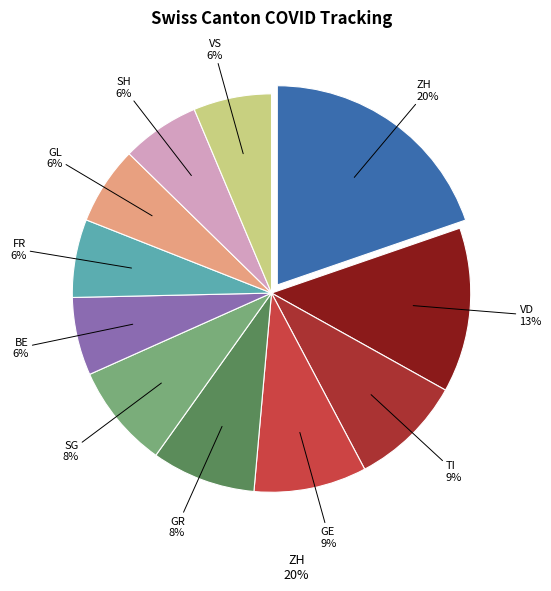

Is there any slice that represents more than half of the pie?

No